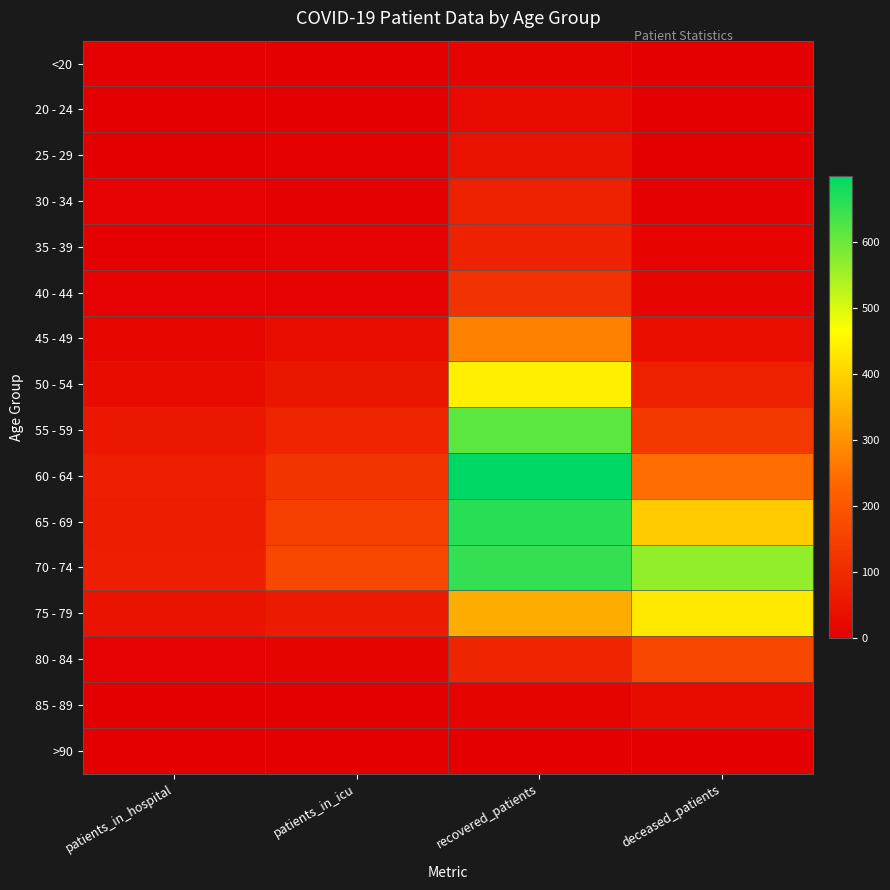

Reading left to right, extract all data points from this chart.

<20: patients_in_hospital=3	patients_in_icu=2	recovered_patients=10	deceased_patients=1
20 - 24: patients_in_hospital=1	patients_in_icu=1	recovered_patients=24	deceased_patients=0
25 - 29: patients_in_hospital=1	patients_in_icu=4	recovered_patients=42	deceased_patients=2
30 - 34: patients_in_hospital=7	patients_in_icu=3	recovered_patients=75	deceased_patients=3
35 - 39: patients_in_hospital=5	patients_in_icu=6	recovered_patients=78	deceased_patients=9
40 - 44: patients_in_hospital=8	patients_in_icu=6	recovered_patients=117	deceased_patients=14
45 - 49: patients_in_hospital=19	patients_in_icu=32	recovered_patients=275	deceased_patients=35
50 - 54: patients_in_hospital=30	patients_in_icu=51	recovered_patients=442	deceased_patients=74
55 - 59: patients_in_hospital=55	patients_in_icu=86	recovered_patients=613	deceased_patients=130
60 - 64: patients_in_hospital=72	patients_in_icu=120	recovered_patients=699	deceased_patients=245
65 - 69: patients_in_hospital=67	patients_in_icu=143	recovered_patients=661	deceased_patients=385
70 - 74: patients_in_hospital=71	patients_in_icu=165	recovered_patients=650	deceased_patients=564
75 - 79: patients_in_hospital=45	patients_in_icu=64	recovered_patients=341	deceased_patients=434
80 - 84: patients_in_hospital=6	patients_in_icu=11	recovered_patients=87	deceased_patients=160
85 - 89: patients_in_hospital=2	patients_in_icu=2	recovered_patients=12	deceased_patients=29
>90: patients_in_hospital=0	patients_in_icu=0	recovered_patients=2	deceased_patients=2